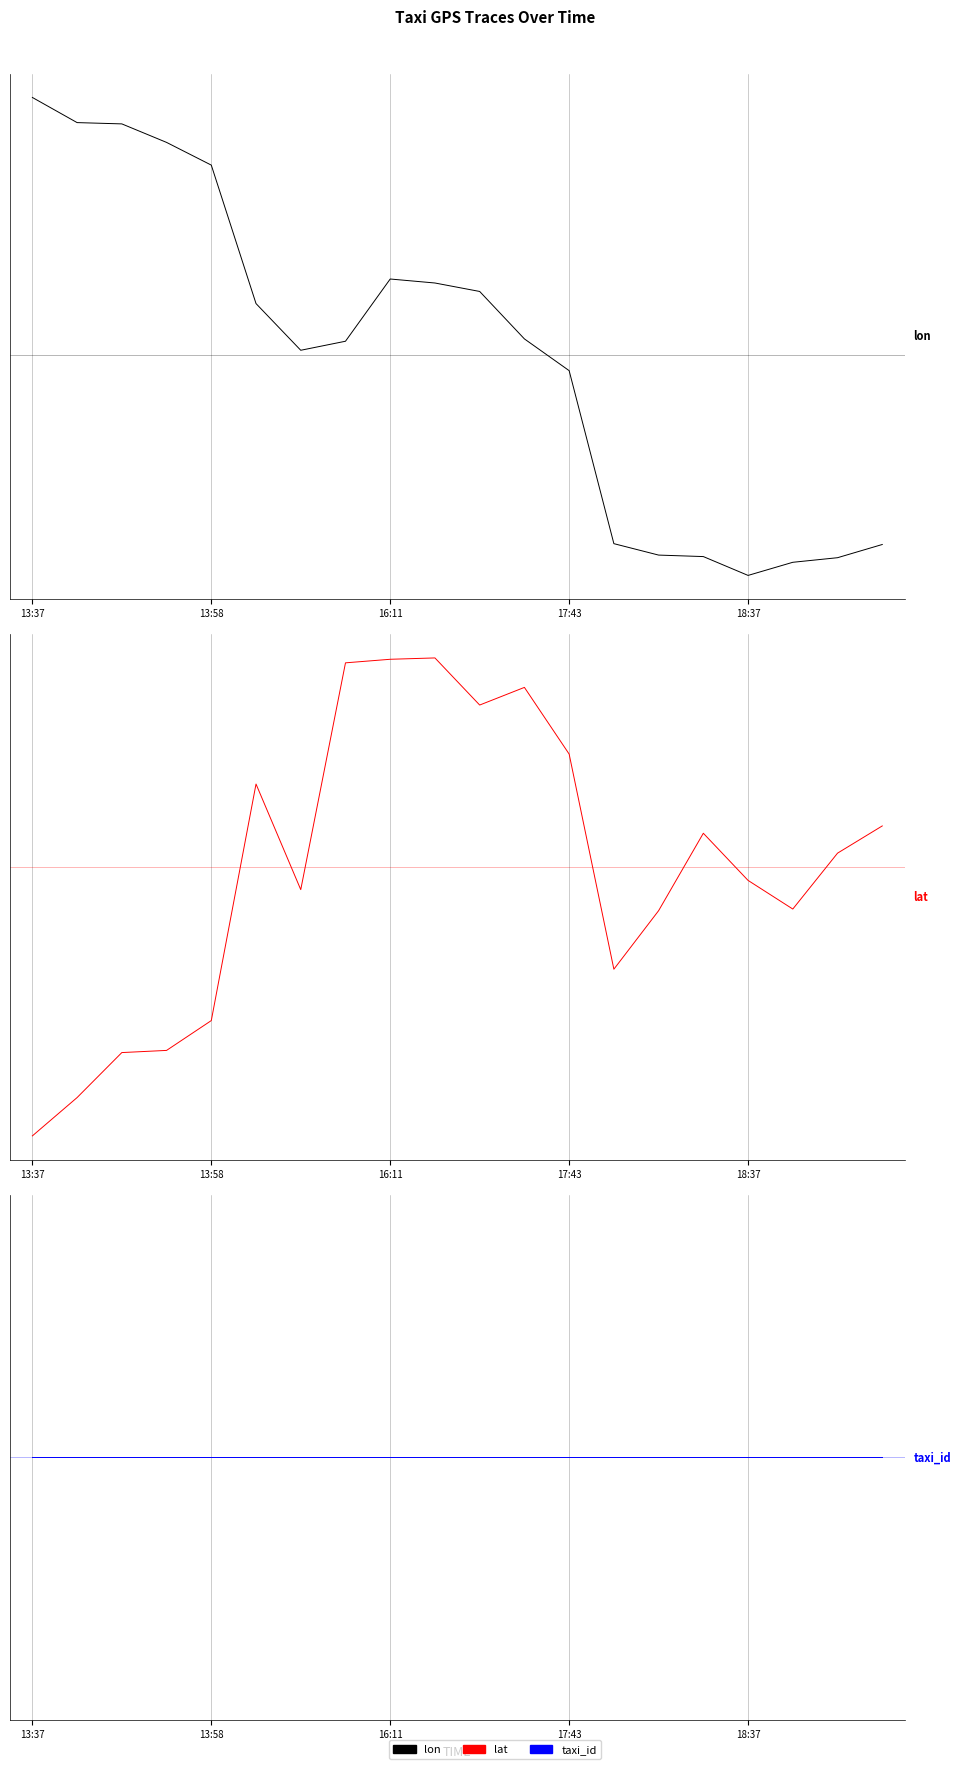

Which series ends up on top after the final intersection of taxi_id and lat?

lat